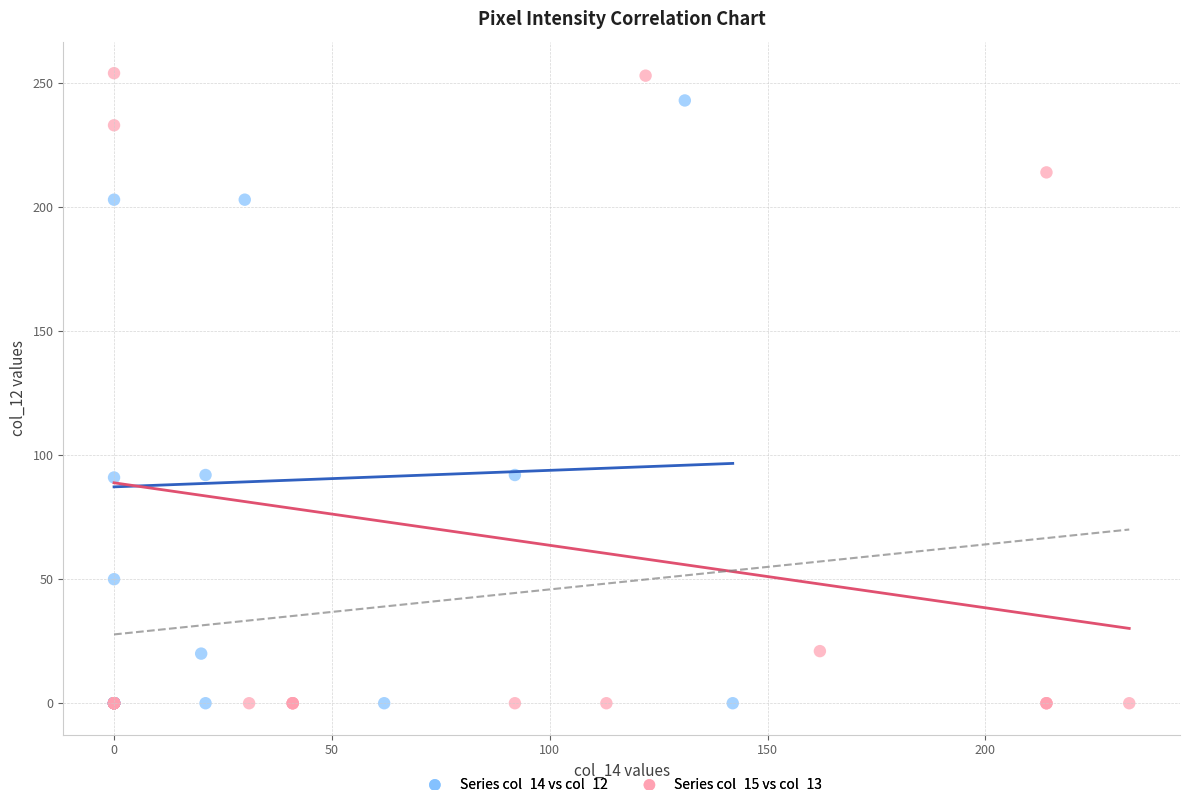

Which series has the widest spread of Y values?

Series col_15 vs col_13